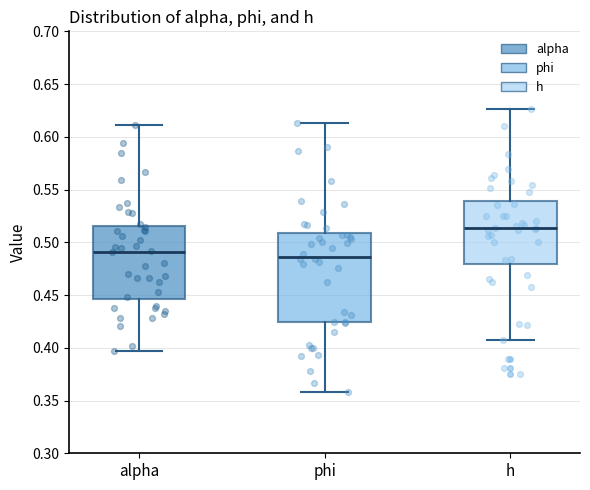

Reading left to right, read every box against the y-axis: the position of its median line, the range the box covers, and the ends of its whiskers. The values are not printed on the chart, so give them approximately, as read against the axis.

alpha: median 0.490, box 0.445 to 0.515, whiskers 0.395 to 0.610
phi: median 0.485, box 0.425 to 0.510, whiskers 0.360 to 0.615
h: median 0.515, box 0.480 to 0.540, whiskers 0.405 to 0.625